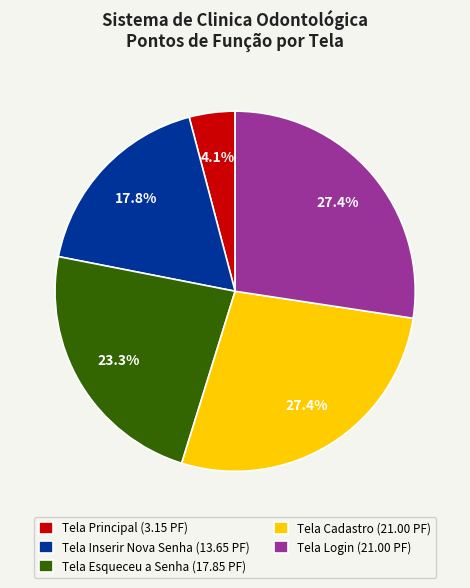

Which category has the smallest portion of the pie?

Tela Principal